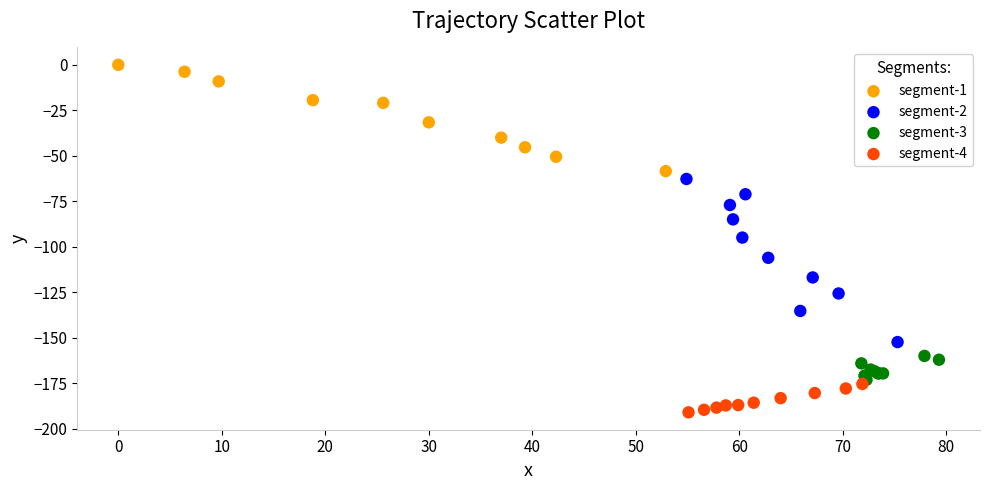

Which series contains the lowest Y value?

segment-4